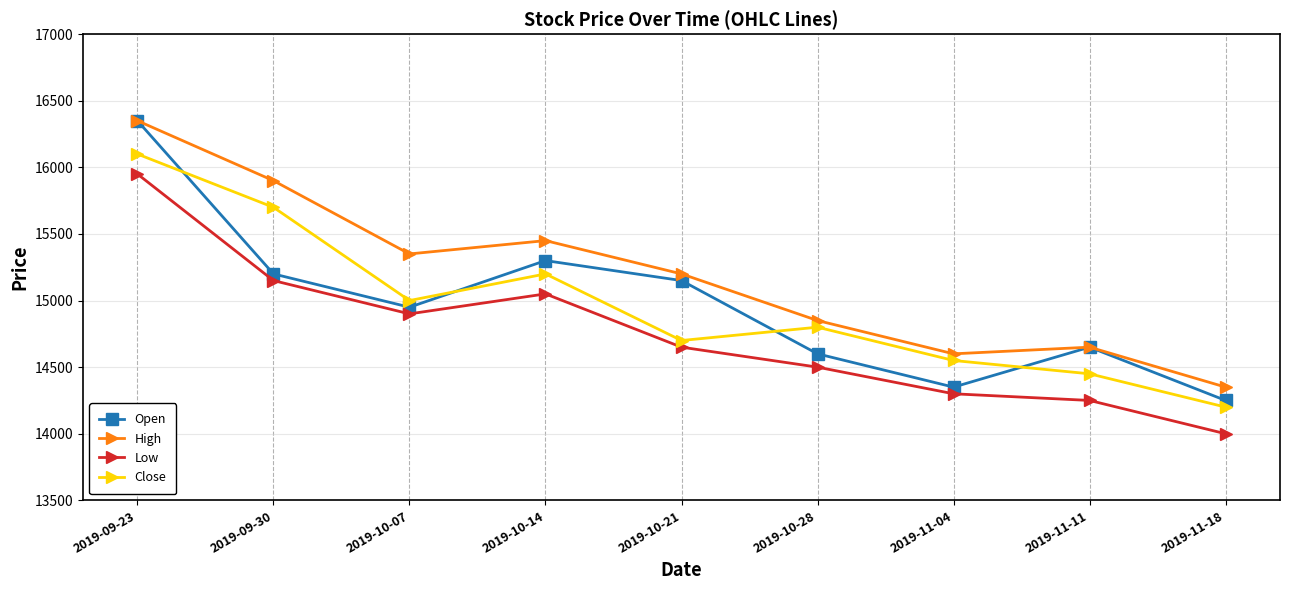

Count the number of data series in this chart.

4